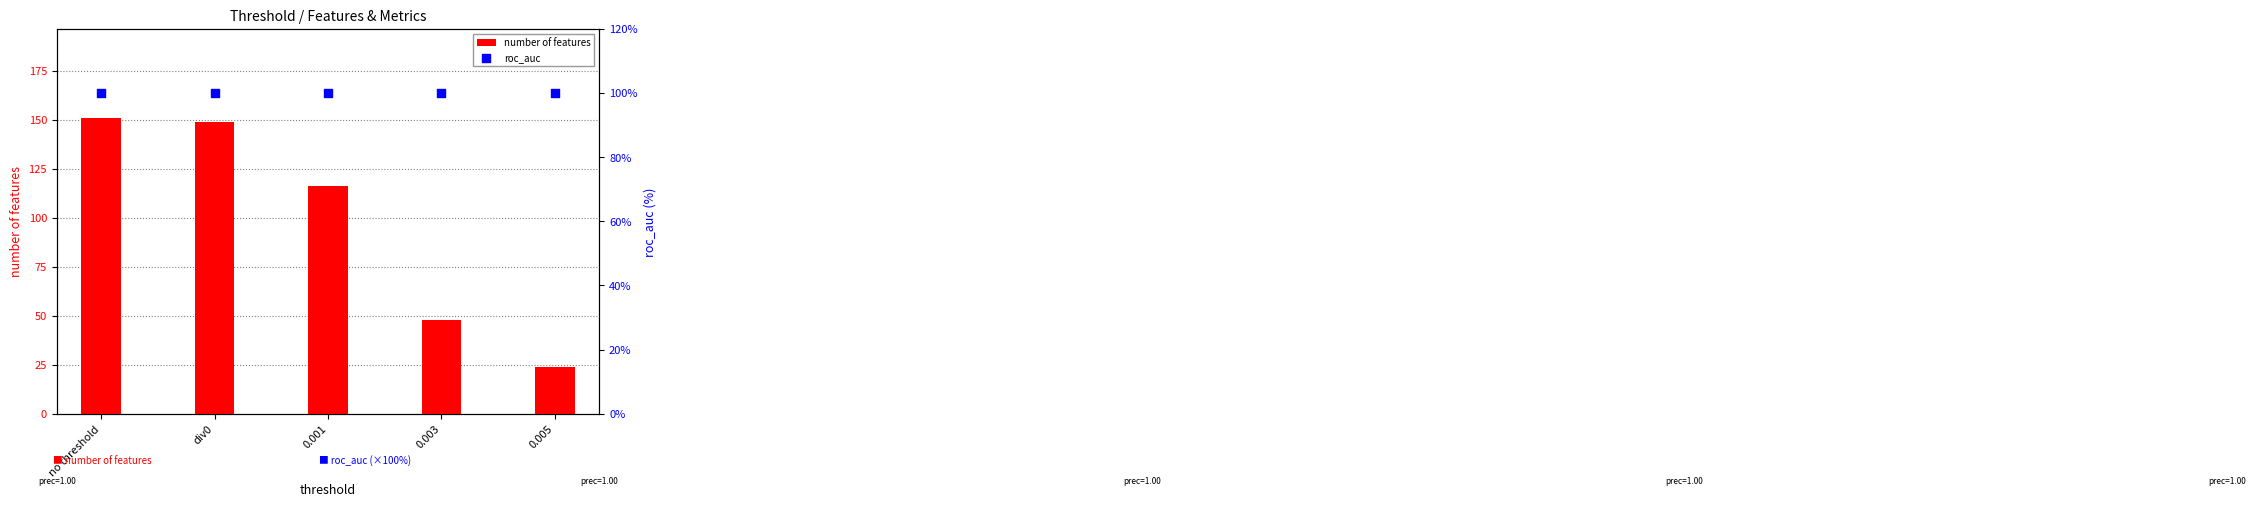

At how many categories does at least one series exceed 77?

5